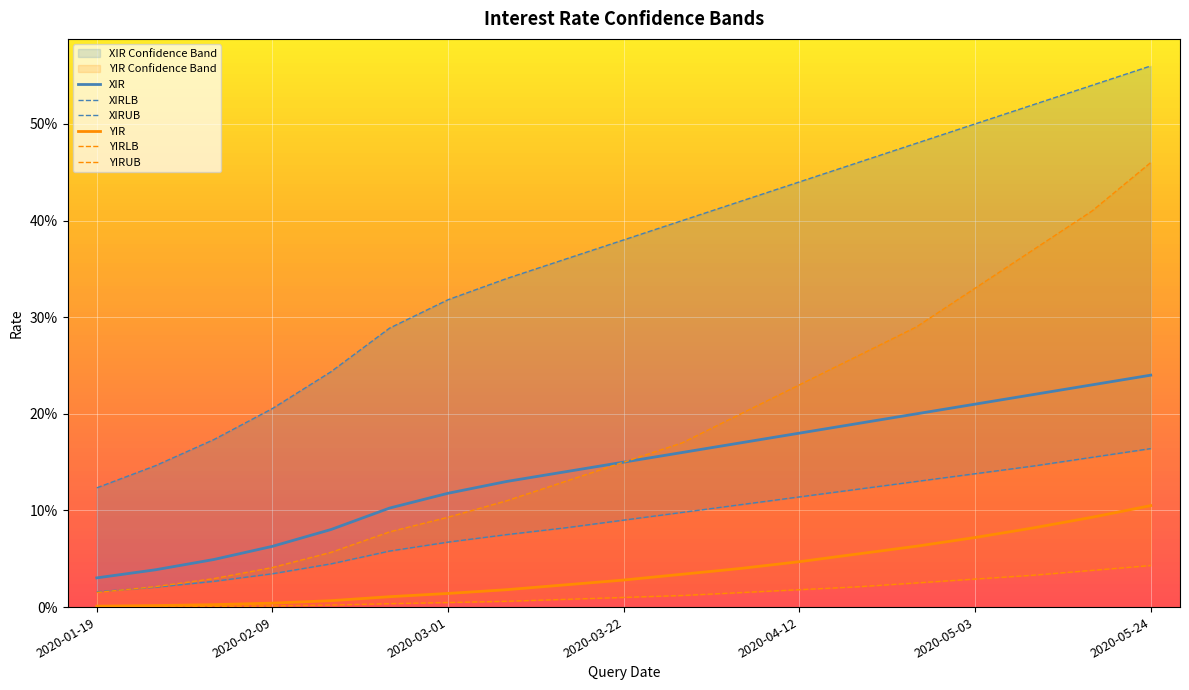

Is the value of XIRUB at 8 greater than the value of XIRLB at 12?

Yes